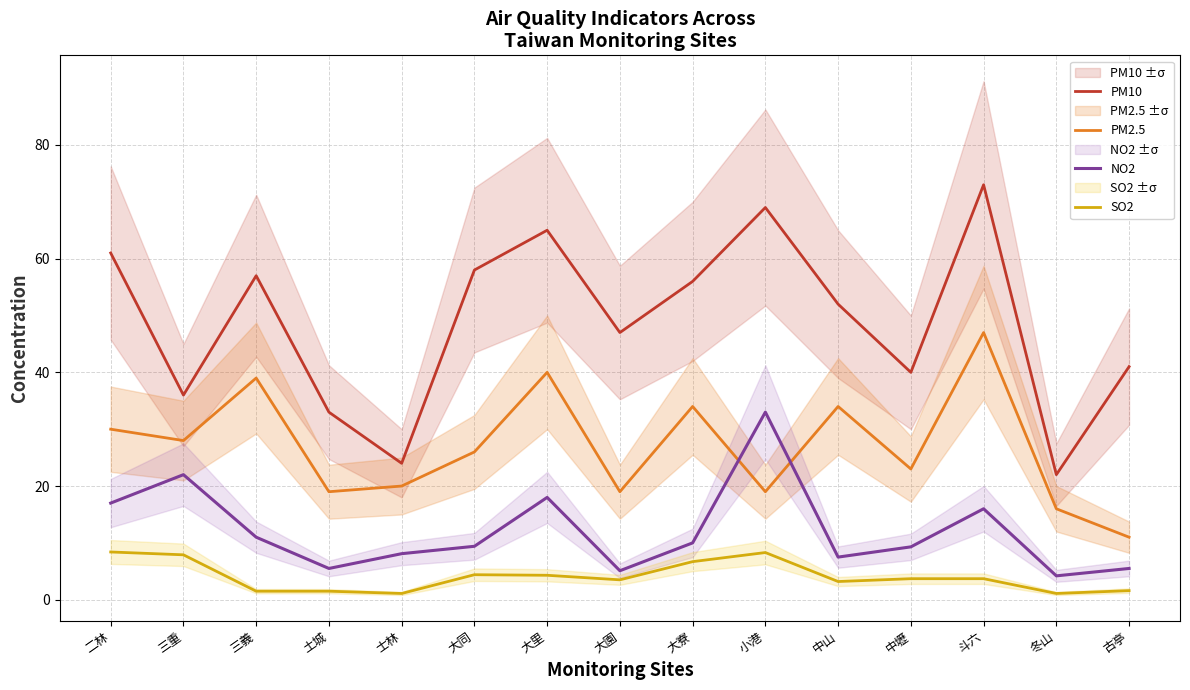

Is the value of NO2 at 冬山 greater than the value of PM10 at 冬山?

No